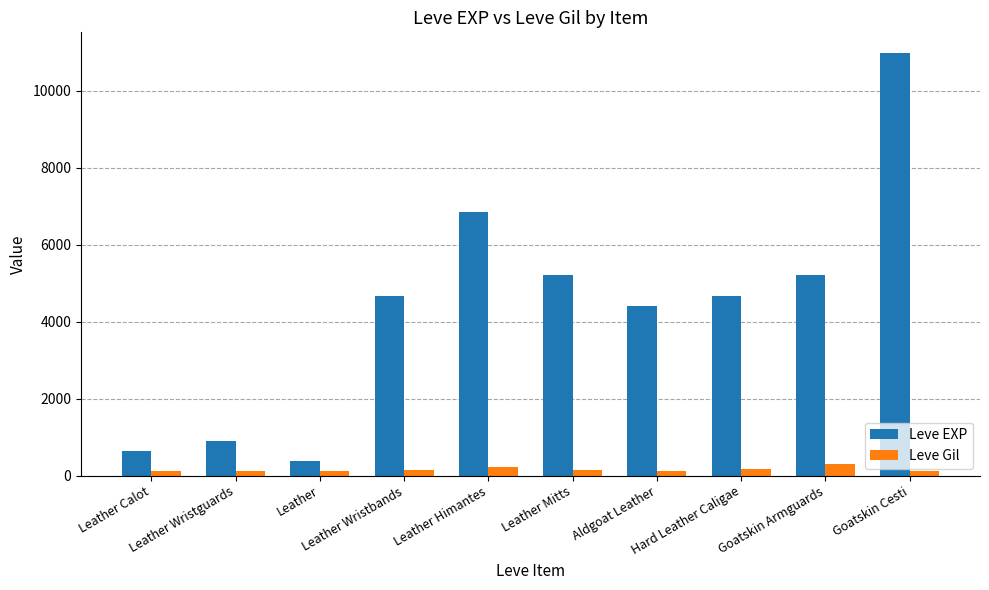

At which category is the sum across all series the highest?

Goatskin Cesti